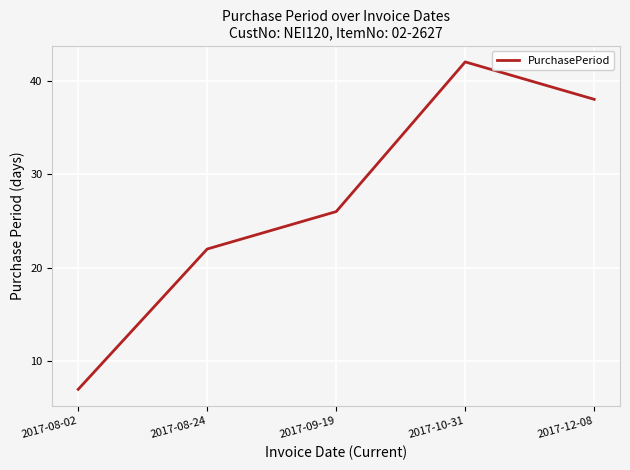

Reading left to right, what are all the values shown in this chart?

7	22	26	42	38